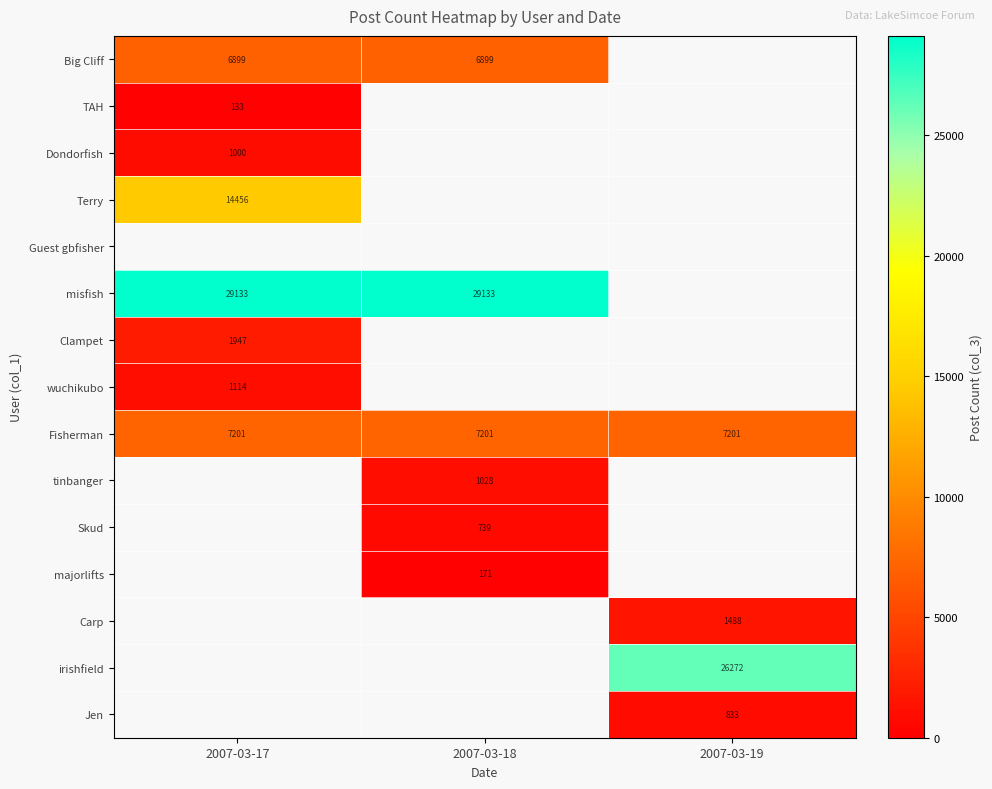

What is the difference between the highest and lowest values at 2007-03-17?

29000.0